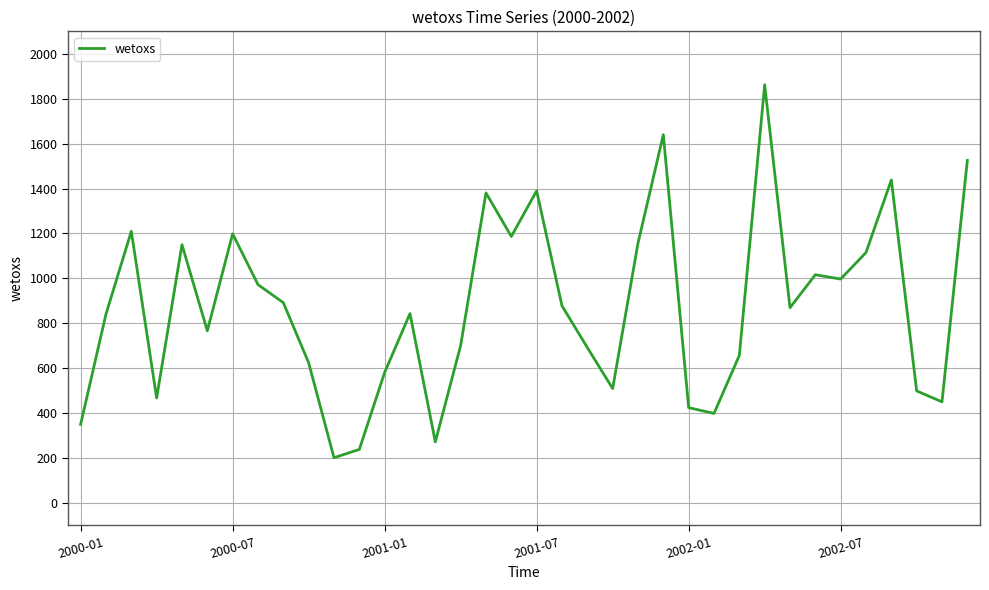

What is the difference between the maximum and minimum values?

1660.2